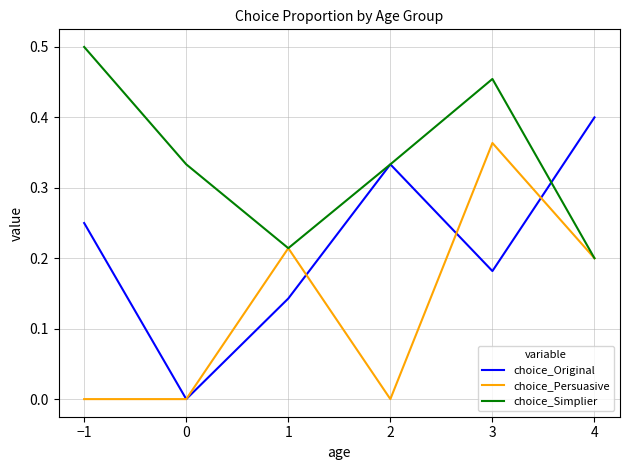

What position from the right is 1?

4